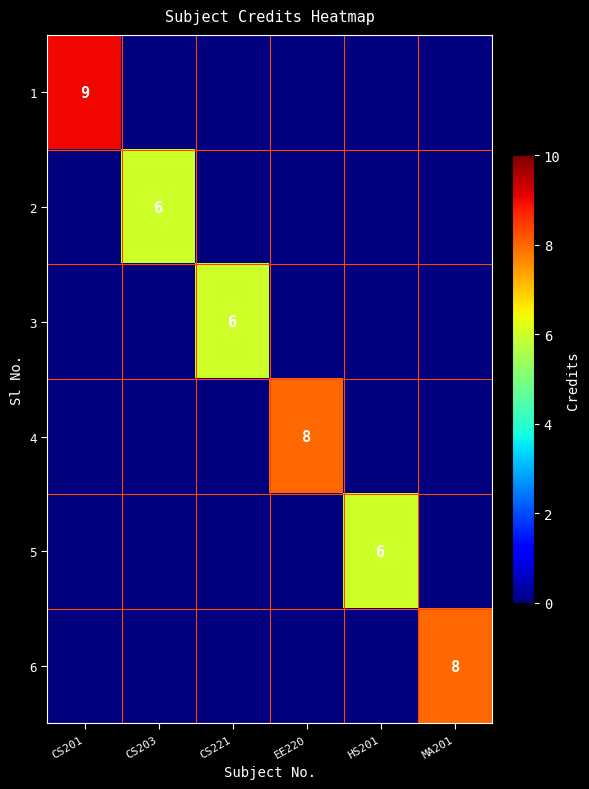

The value of 4 at EE220 is 3. True or false?

False